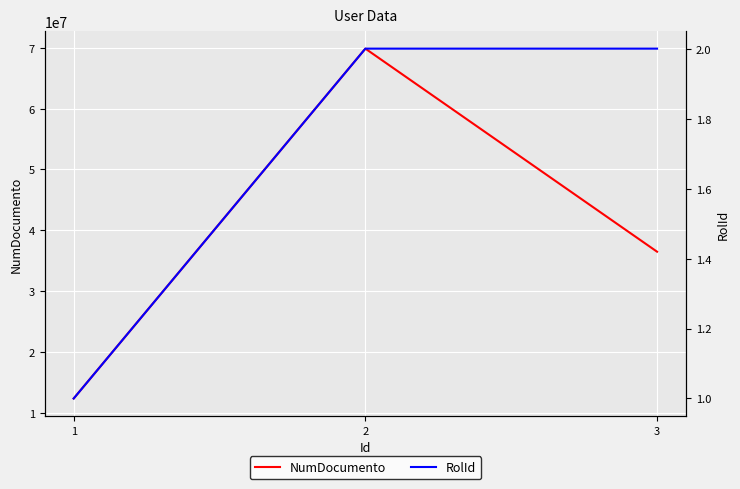

How many RolId values are between 1 and 2?

3